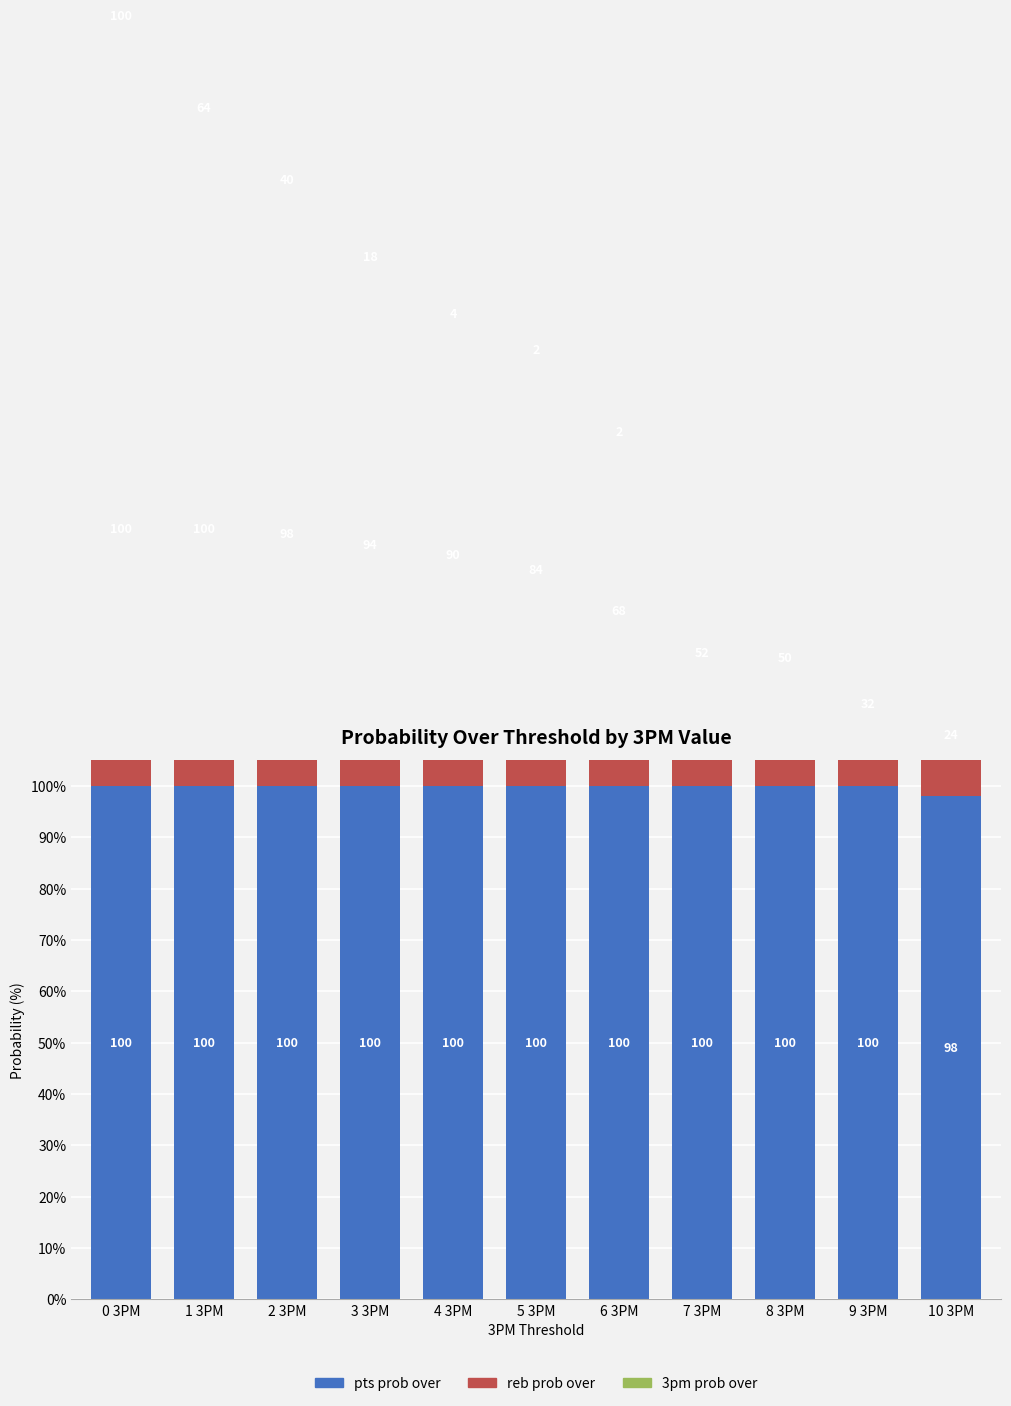

Which has a higher value, 10 3PM or 3 3PM?

3 3PM